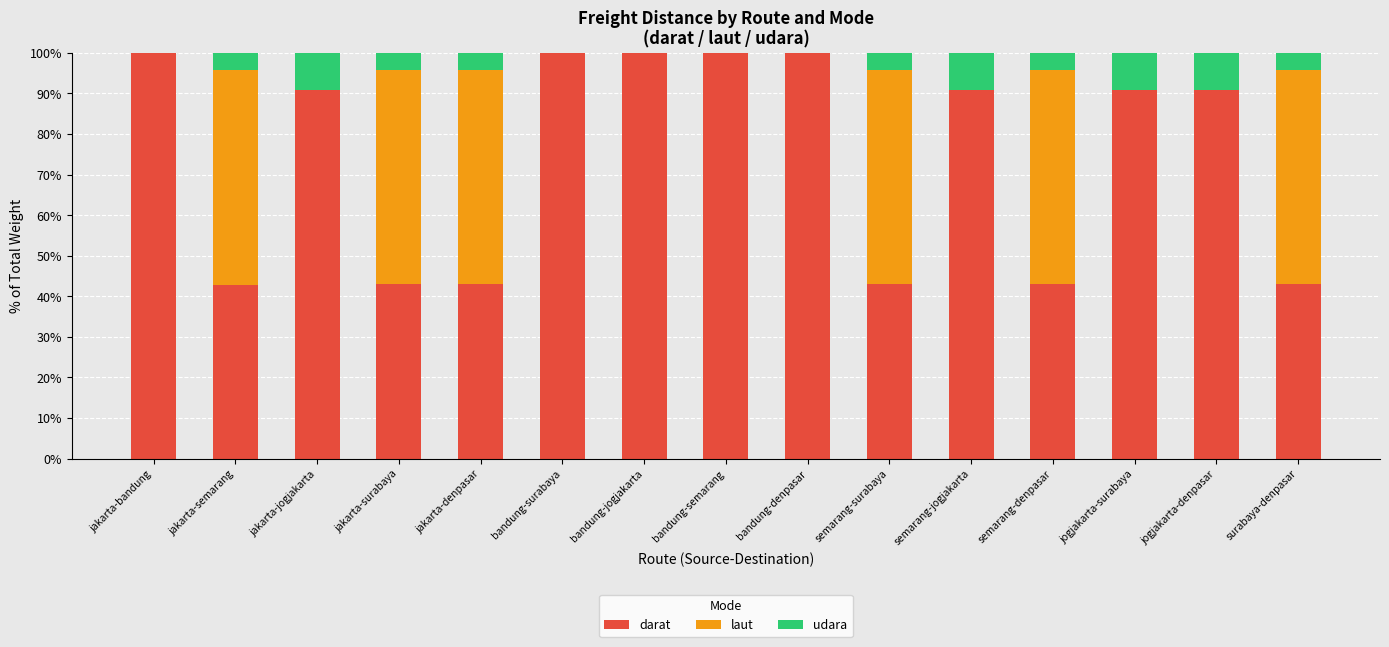

The value of darat at jakarta-bandung is 100.0. True or false?

True